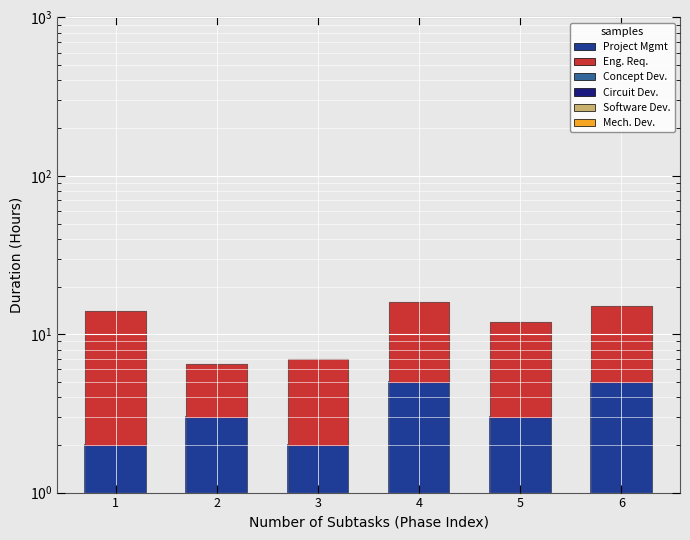

What is the approximate value of Engineering Requirements at 5?

9.0